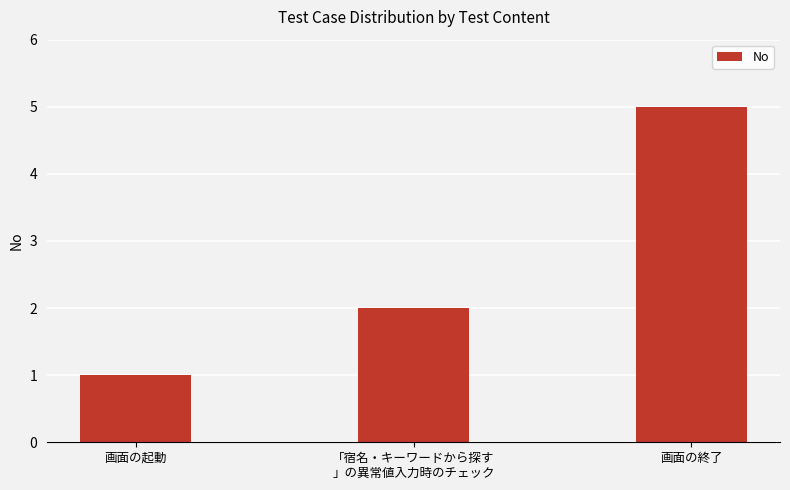

What is the label of the 1st bar from the right?

画面の終了